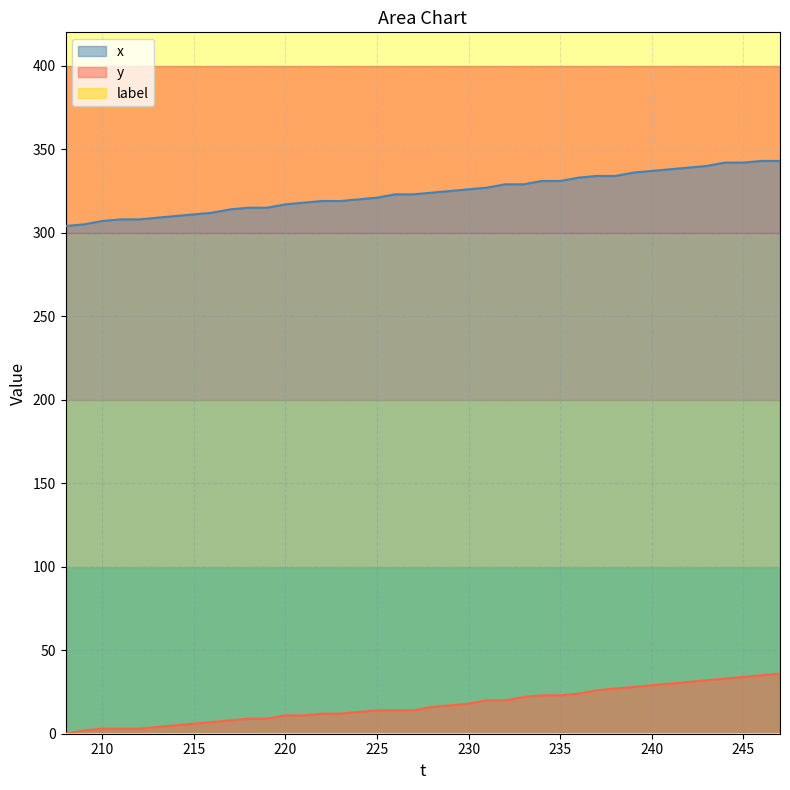

At 217, list the series in order from smallest to largest.

y, x